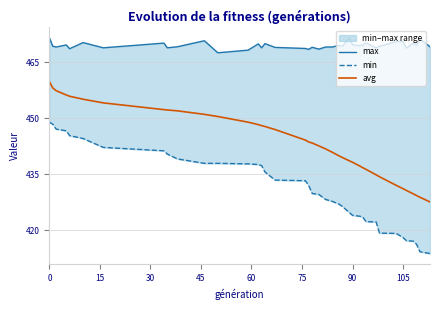

True or false: avg and min intersect in this chart.

False